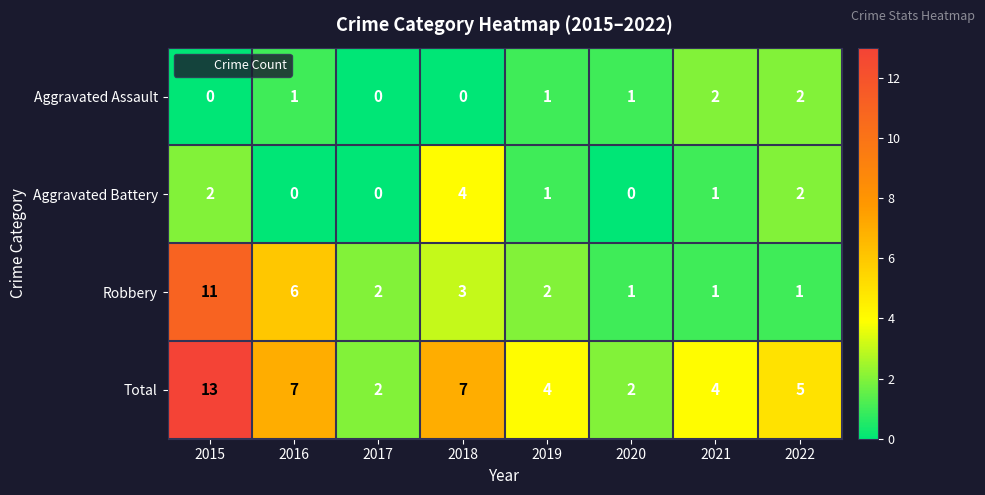

What is the greatest value displayed?

13